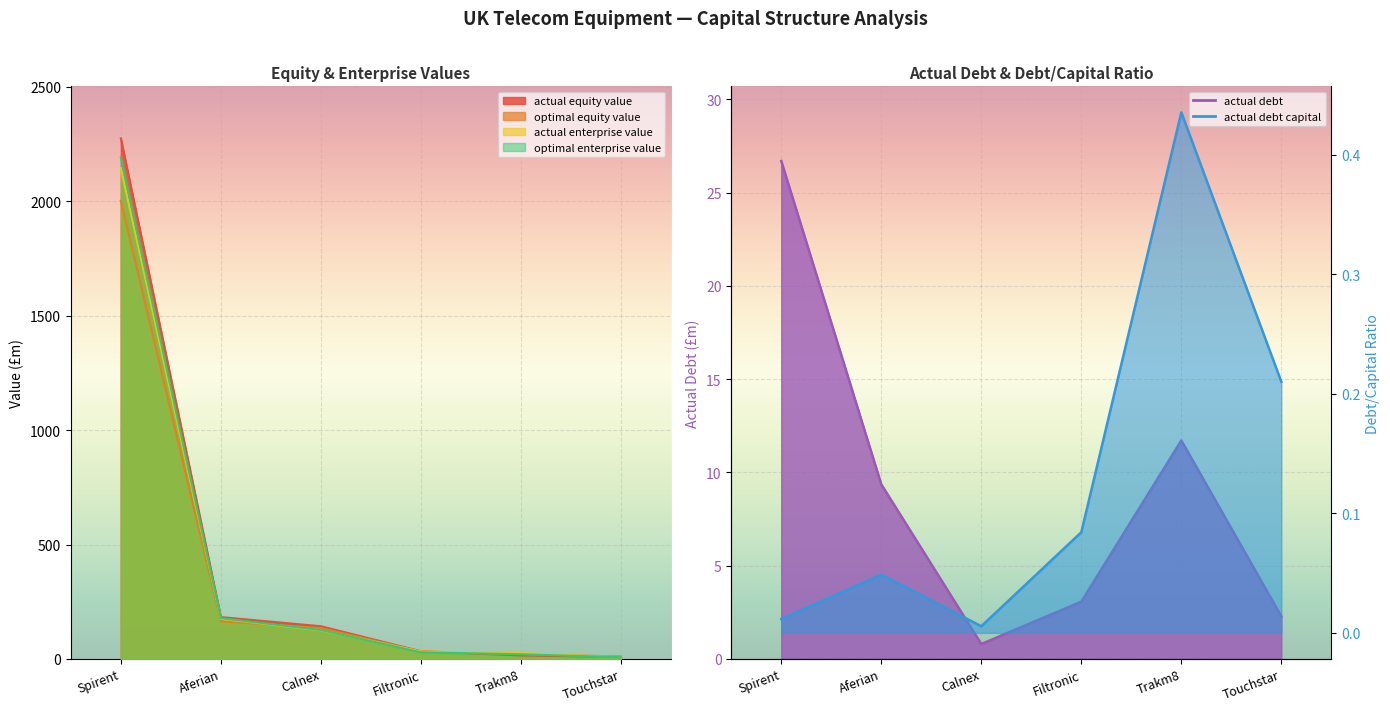

Between Spirent and Filtronic, which series saw the biggest shift?

actual_equity_value